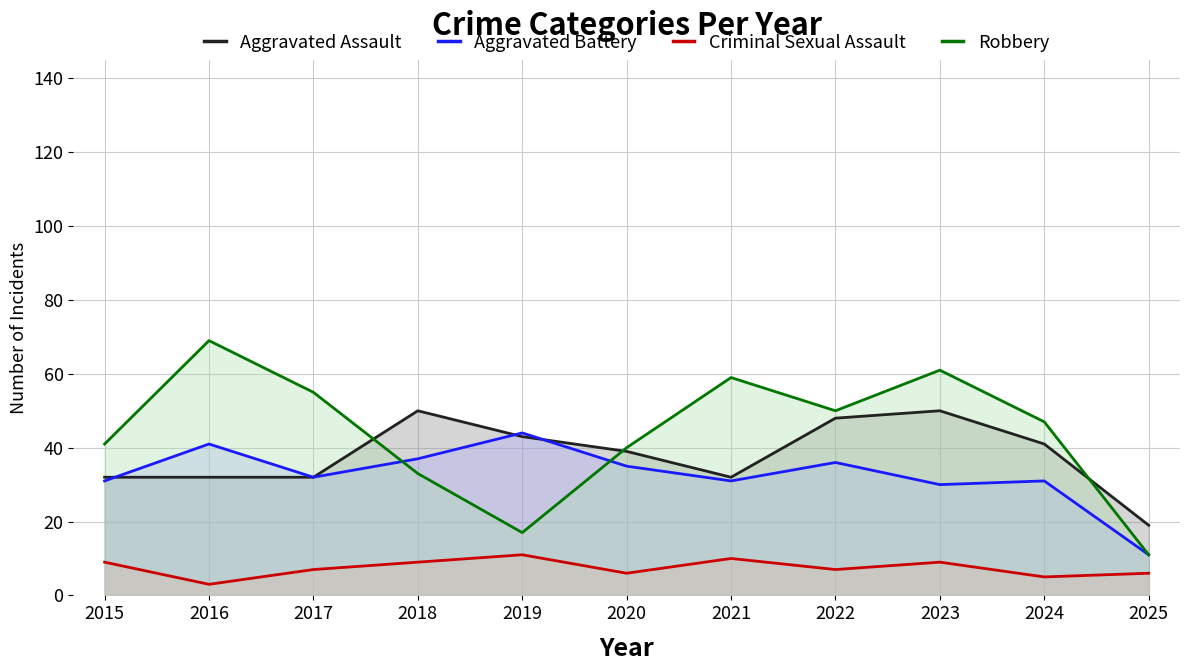

Where is Aggravated Battery nearest to the value 27?

2023